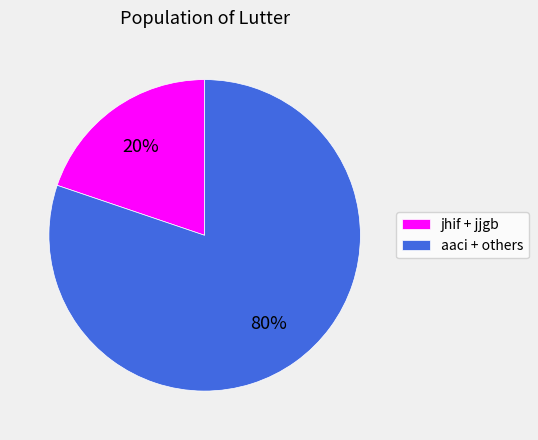

What percentage is the aaci + others slice, to the nearest percent?

80%